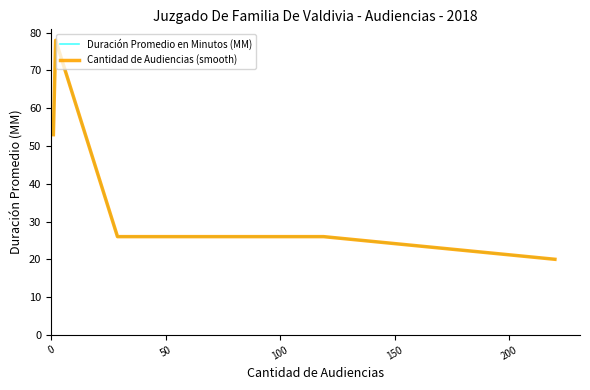

How many lines are shown in the chart?

2